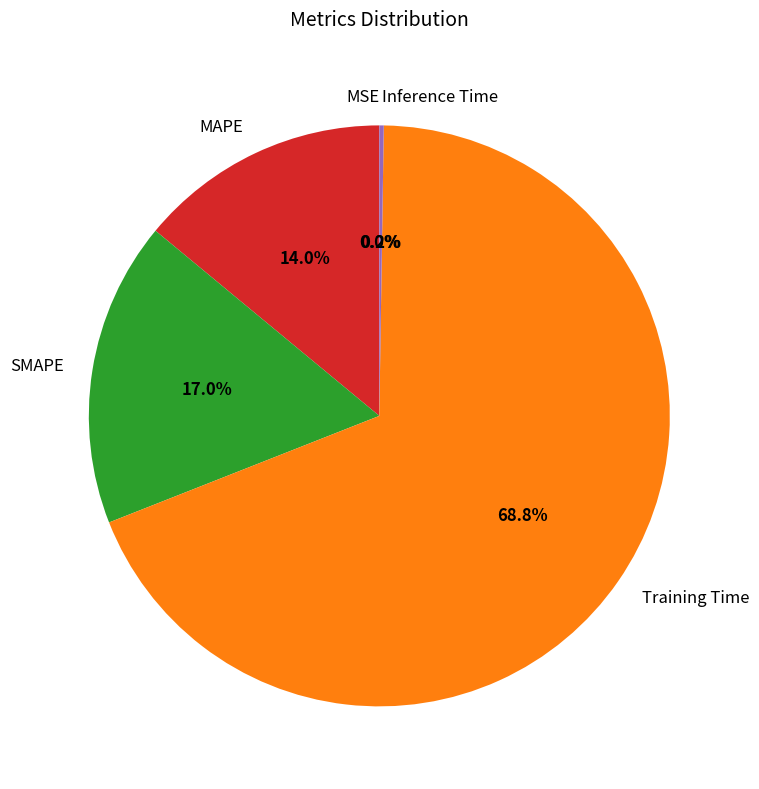

Combined, do Training Time and SMAPE account for over 50%?

Yes